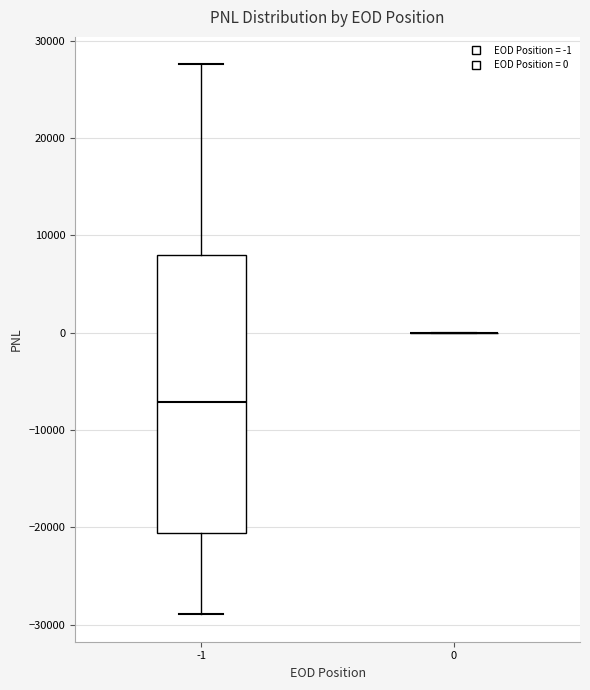

Where does the upper whisker of the box at x = -1 end on the y-axis? The values are not printed on the chart, so give them approximately, as read against the axis.

28000